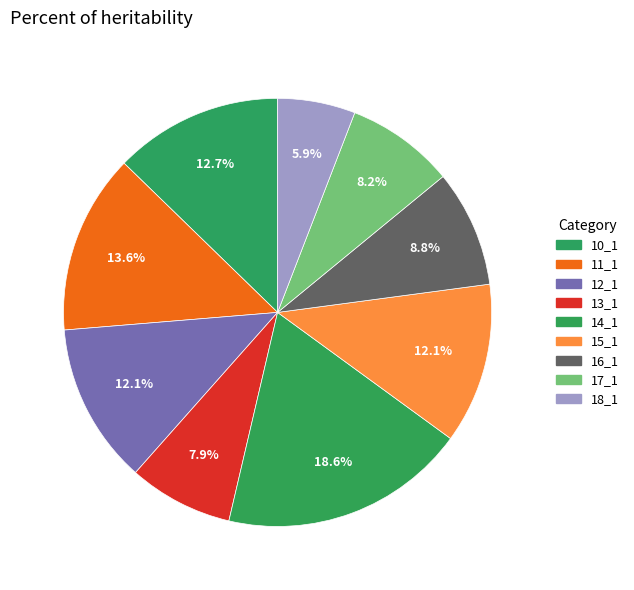

Does any single category account for the majority?

No